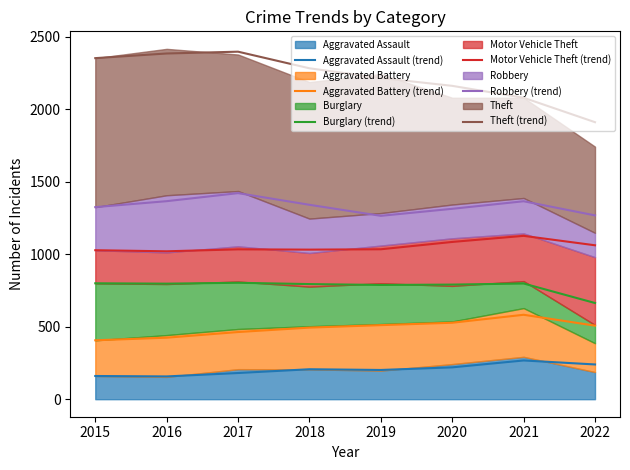

Which series has the largest total across all categories?

Theft (trend)